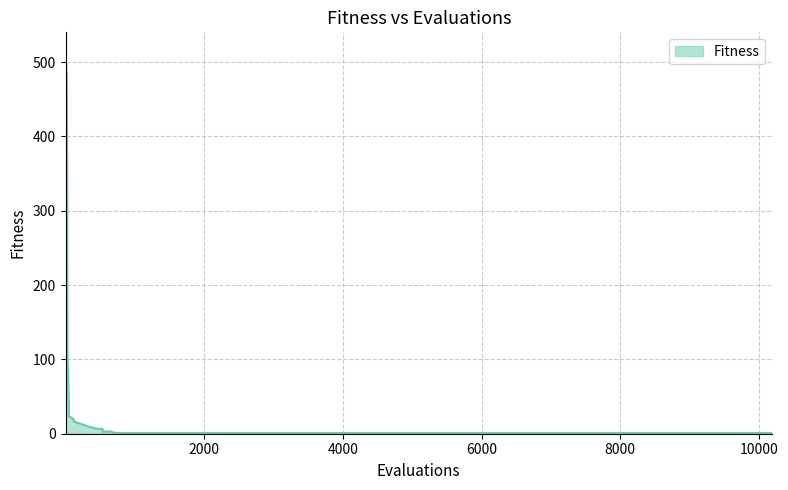

What is the greatest value displayed?

500.0